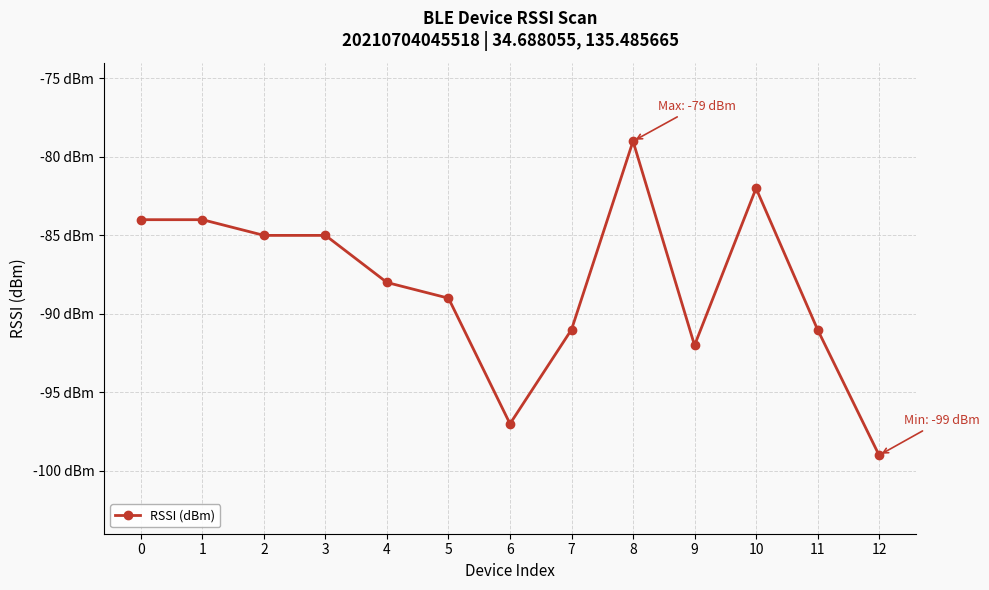

Reading left to right, list all the values displayed in this chart.

0=-84	1=-84	2=-85	3=-85	4=-88	5=-89	6=-97	7=-91	8=-79	9=-92	10=-82	11=-91	12=-99